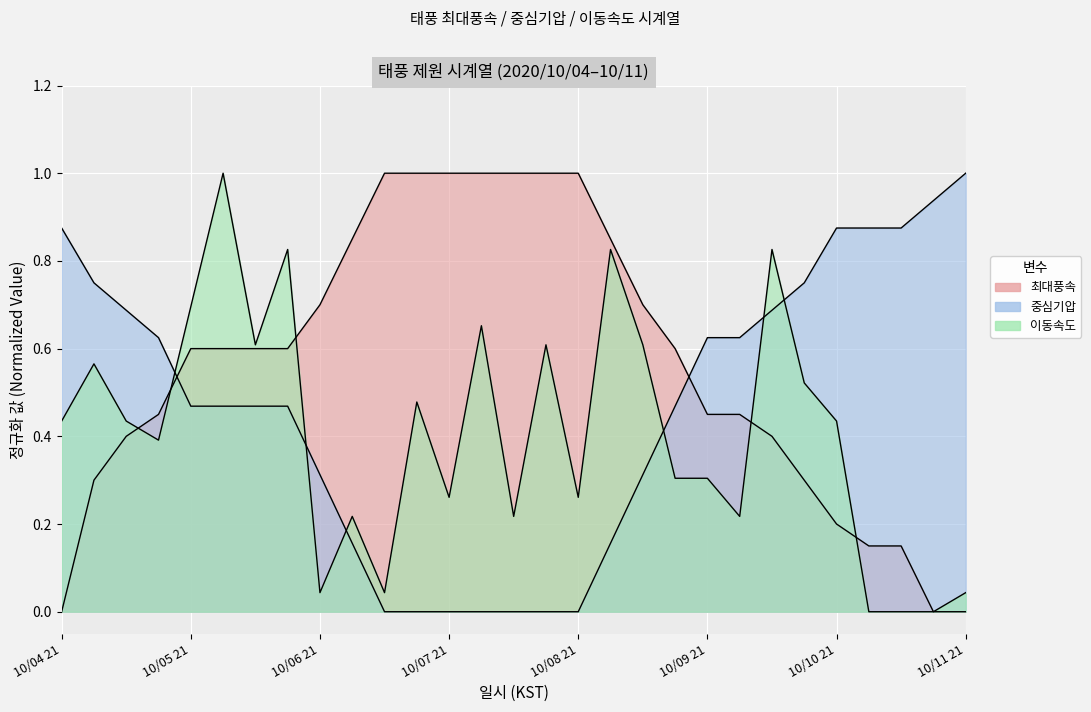

What position from the right is 10/06 09?

23